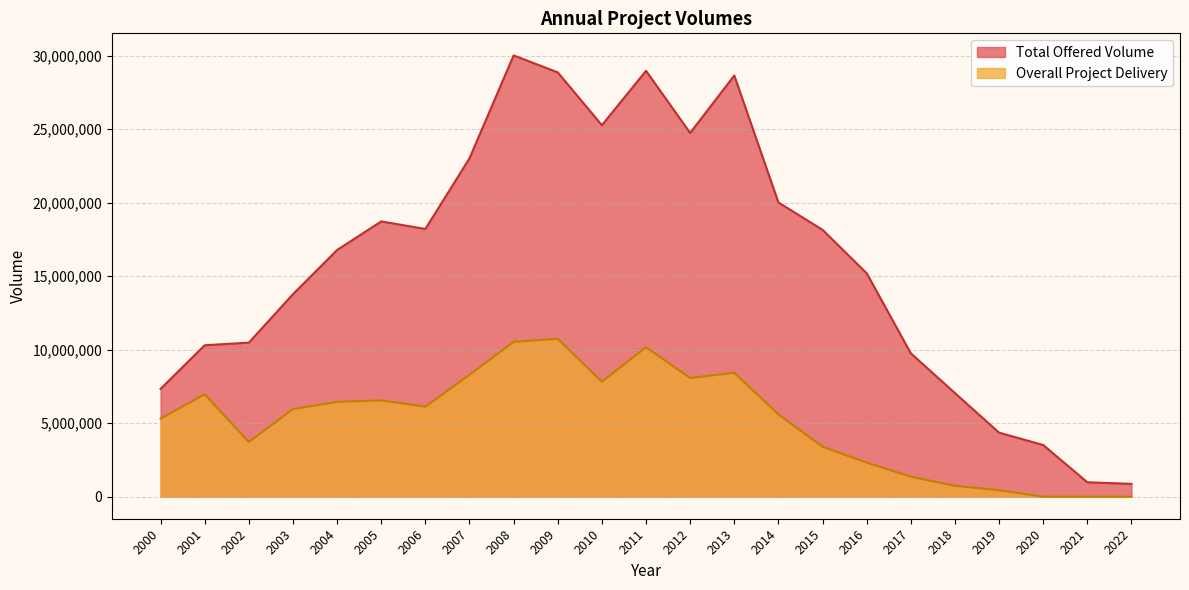

True or false: Total Offered Volume and Overall Project Delivery intersect in this chart.

False